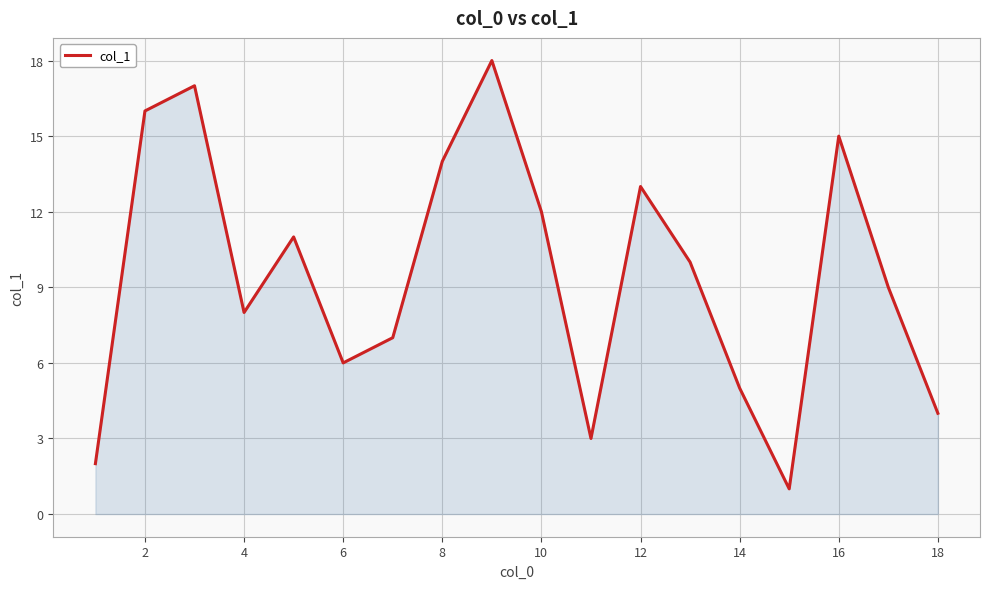

What is the maximum value shown in the chart?

18